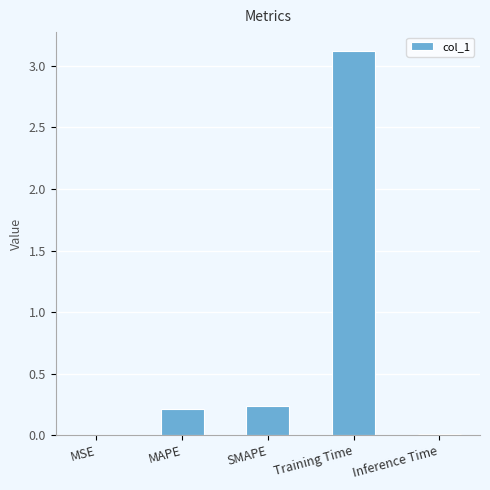

Which label corresponds to the largest value in the chart?

Training Time